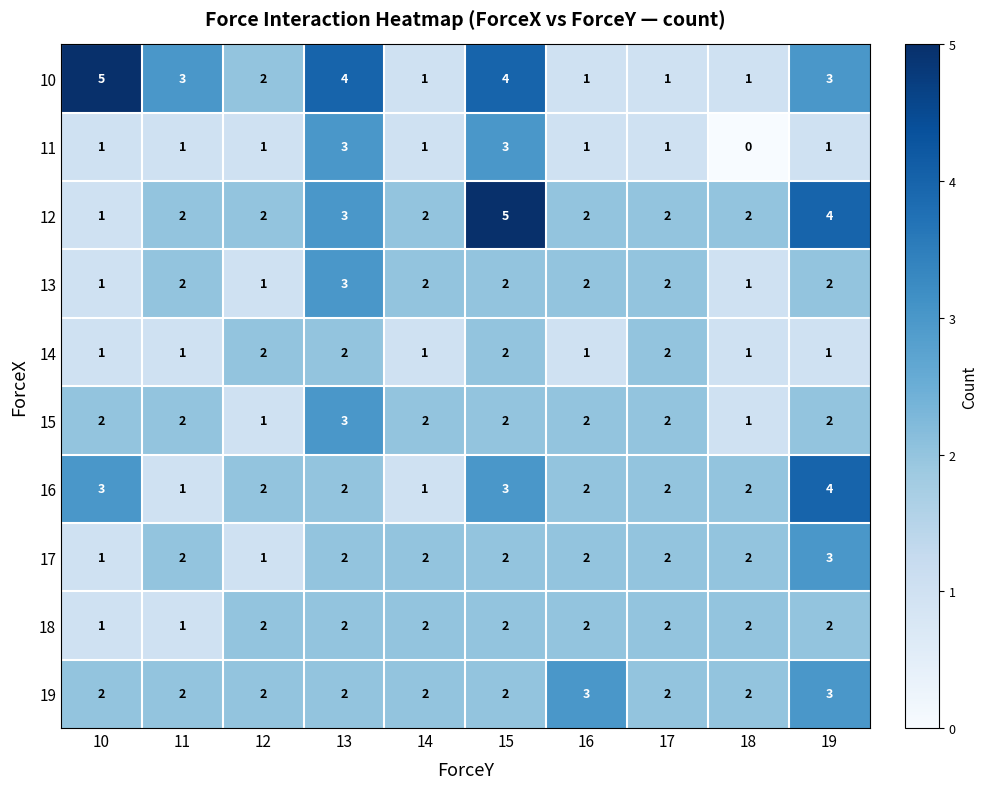

How many 18 values are between 2 and 3?

8